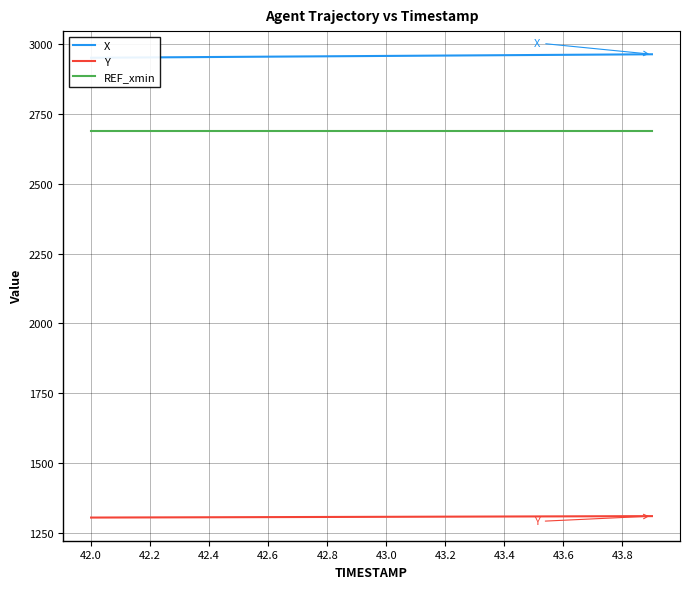

Which series has the largest total across all categories?

X